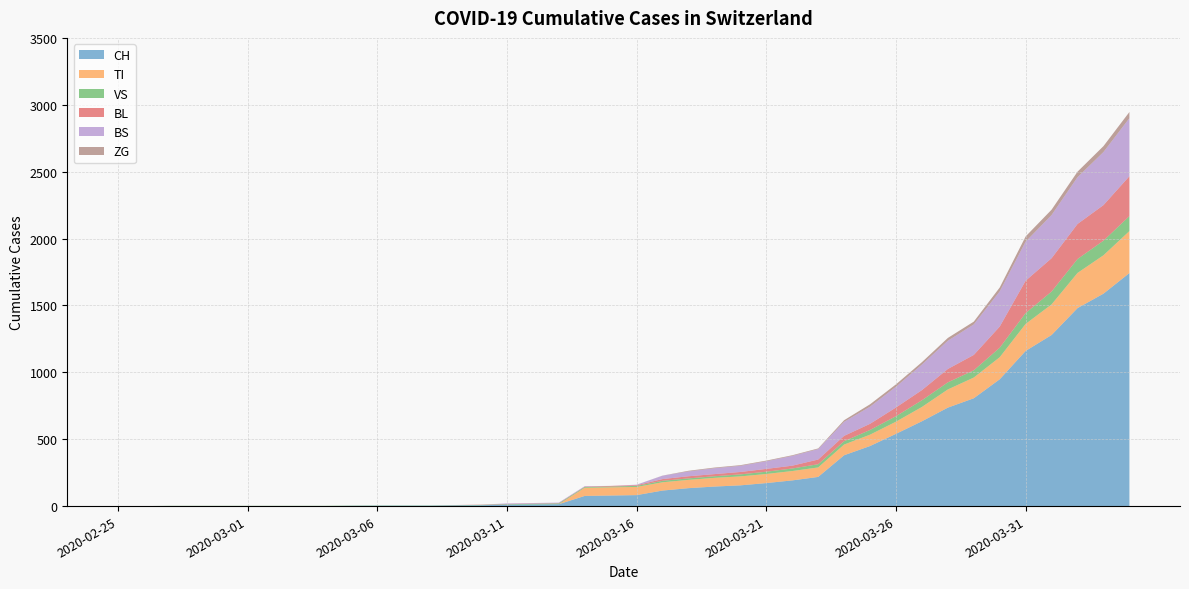

Reading left to right, list all the values displayed in this chart.

CH: 0	0	0	0	0	0	0	0	0	2	3	3	3	5	6	11	12	14	76	79	82	116	134	146	155	172	192	218	380	449	540	634	736	806	948	1160	1279	1480	1588	1742
TI: 0	0	0	0	0	0	0	0	0	0	0	0	0	0	0	0	0	0	61	61	61	62	62	65	67	68	70	71	80	85	91	107	136	155	165	202	229	263	287	314
VS: 0	0	2	2	2	2	2	2	2	2	2	2	2	2	3	3	5	6	6	6	8	11	11	12	15	17	19	24	25	35	41	50	53	54	71	81	96	104	109	112
BL: 0	0	0	0	0	0	0	0	0	0	0	0	0	1	2	2	2	2	2	5	5	13	16	16	18	21	21	35	40	46	65	76	100	115	158	242	249	262	266	298
BS: 0	0	0	0	0	0	0	0	0	0	0	0	0	0	0	4	4	4	4	0	4	25	36	44	46	57	73	78	105	128	155	191	211	228	263	292	323	350	397	434
ZG: 0	0	0	0	0	0	0	0	0	0	0	0	0	0	0	0	0	0	0	0	0	1	5	5	5	5	5	5	12	18	18	18	21	21	29	39	40	41	44	46